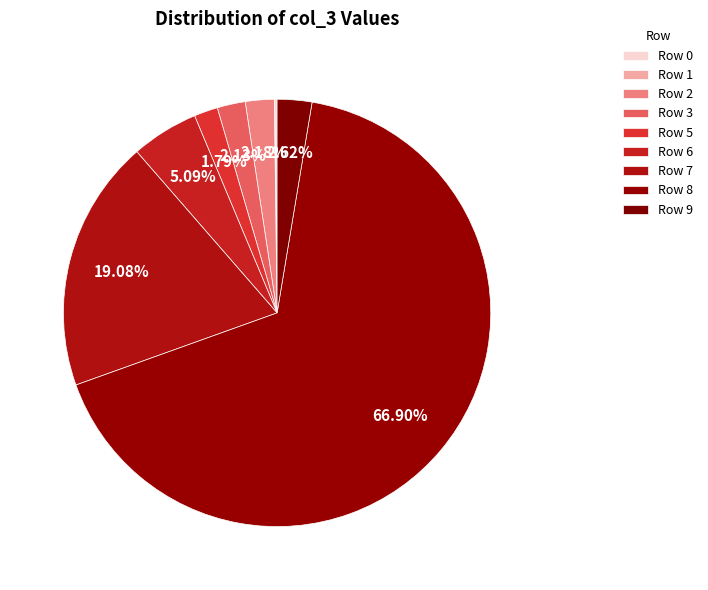

What is the change in value from Row 2 to Row 8?

+2493